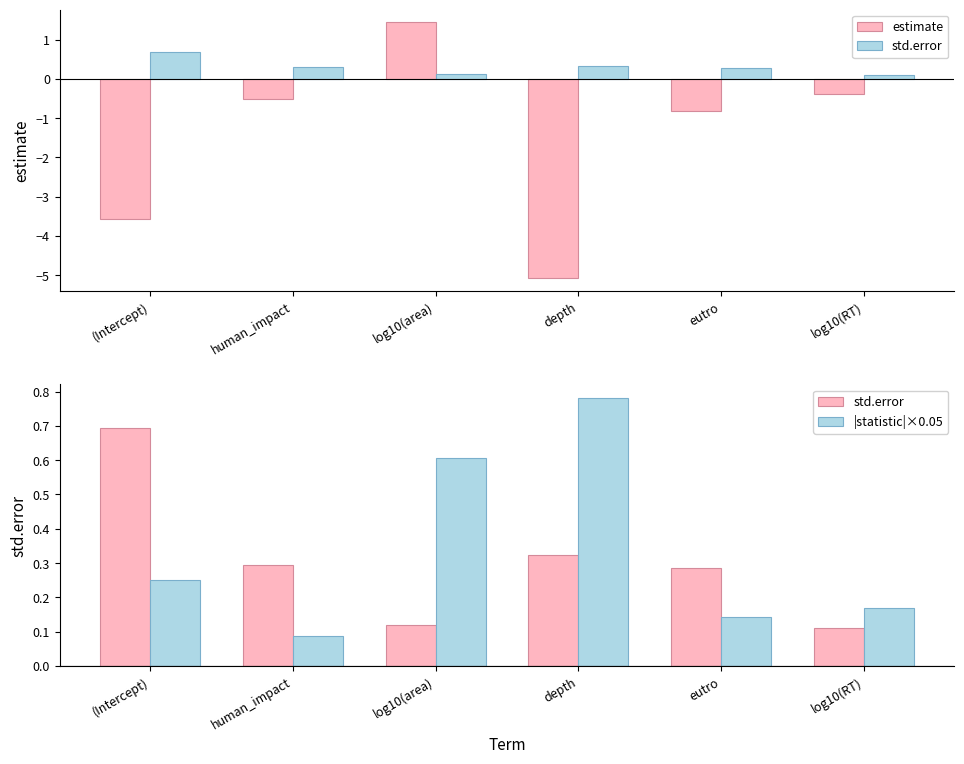

What is the total value across all series at log10(area)?

2.2